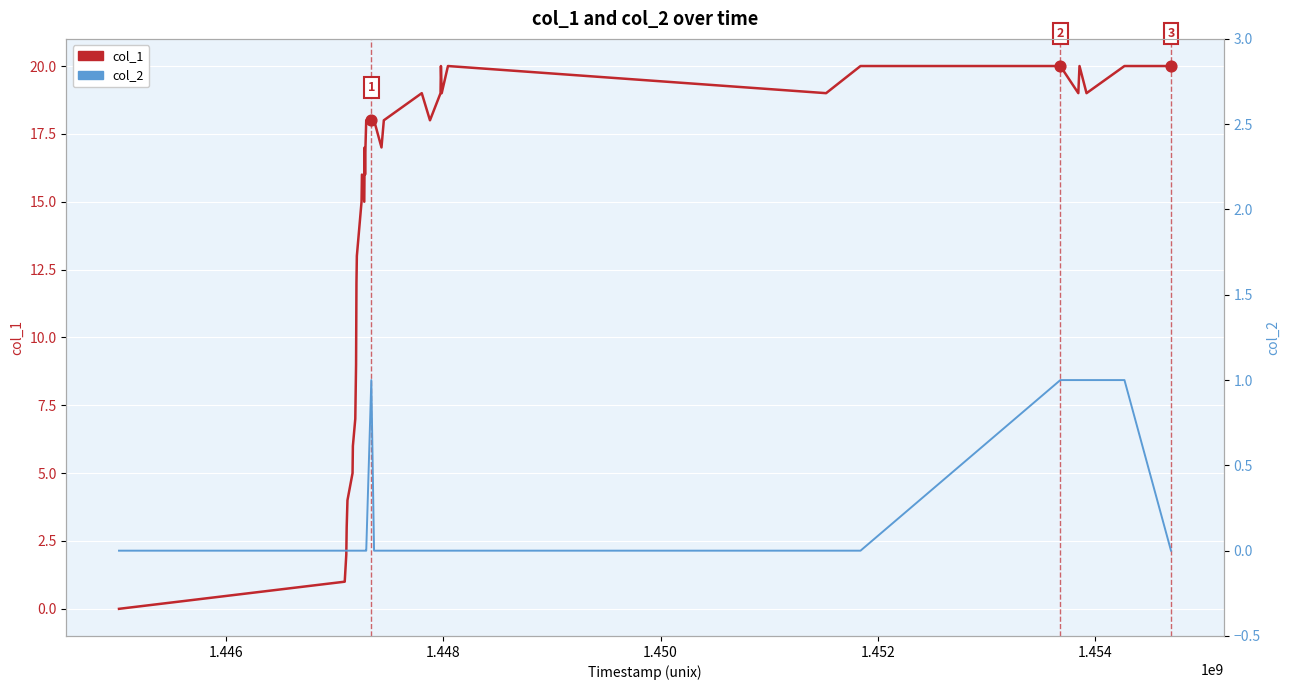

Which series reaches the maximum Y coordinate?

col_1